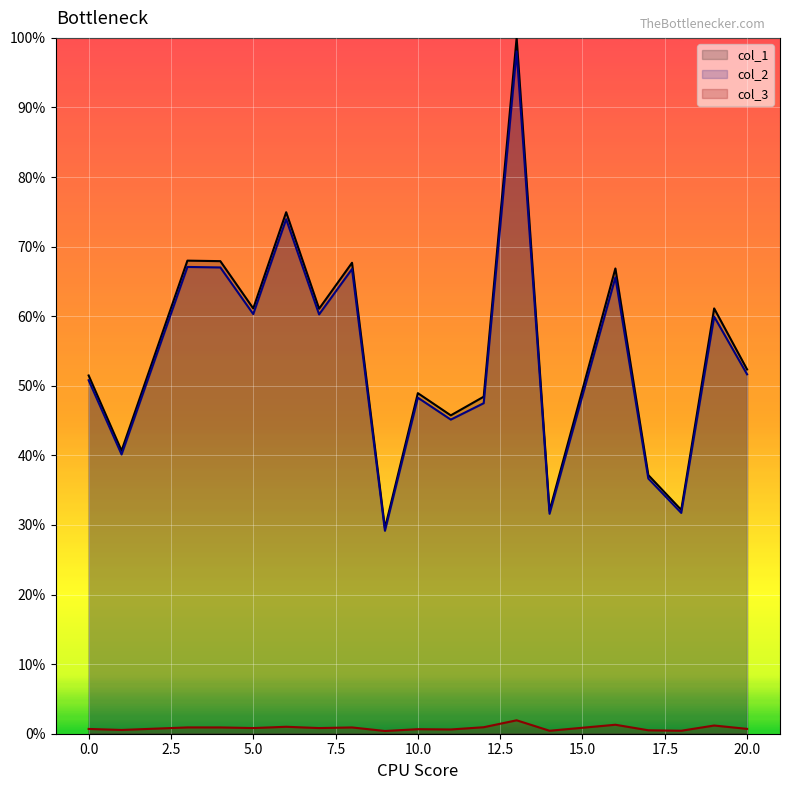

At which label is col_2 closest to 63?

16